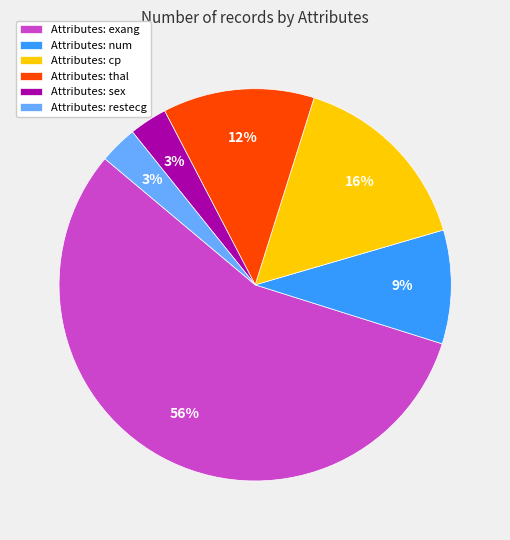

Is it true that Attributes: thal is 18% of the pie?

False